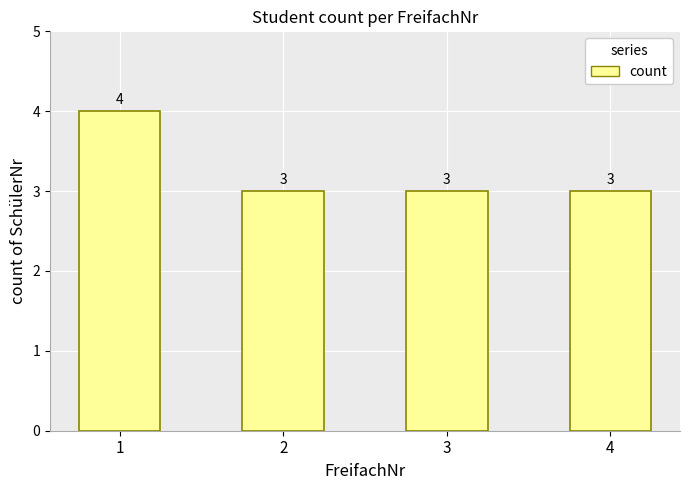

What is the ratio of the value at 2 to the value at 4?

1.0